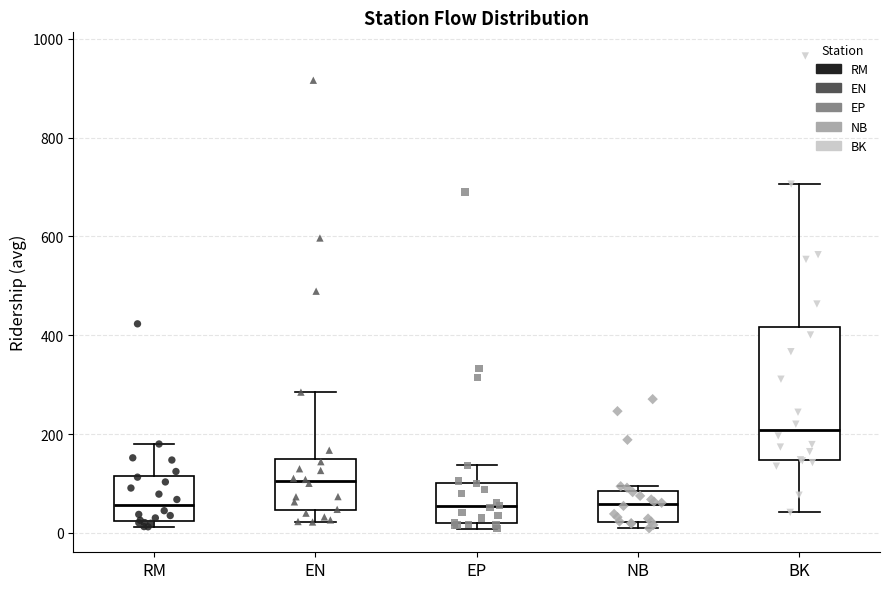

Reading left to right, read every box against the y-axis: the position of its median line, the range the box covers, and the ends of its whiskers. The values are not printed on the chart, so give them approximately, as read against the axis.

RM: median 60, box 20 to 120, whiskers 20 (just below the box's lower edge) to 180
EN: median 100, box 40 to 140, whiskers 20 to 280
EP: median 60, box 20 to 100, whiskers 0 to 140
NB: median 60, box 20 to 80, whiskers 0 to 100
BK: median 200, box 140 to 420, whiskers 40 to 700